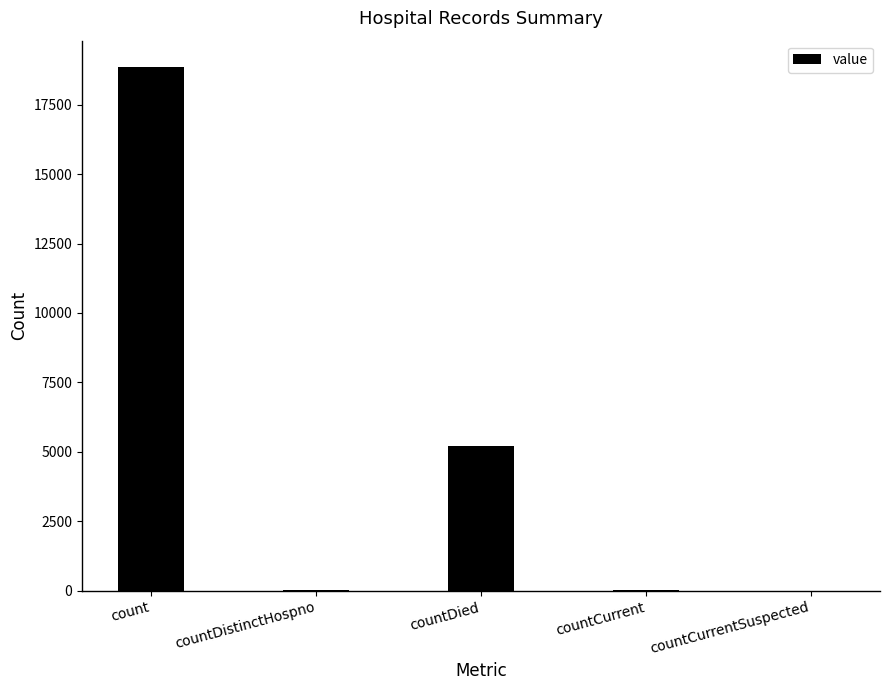

At which label is the value closest to 9430?

countDied